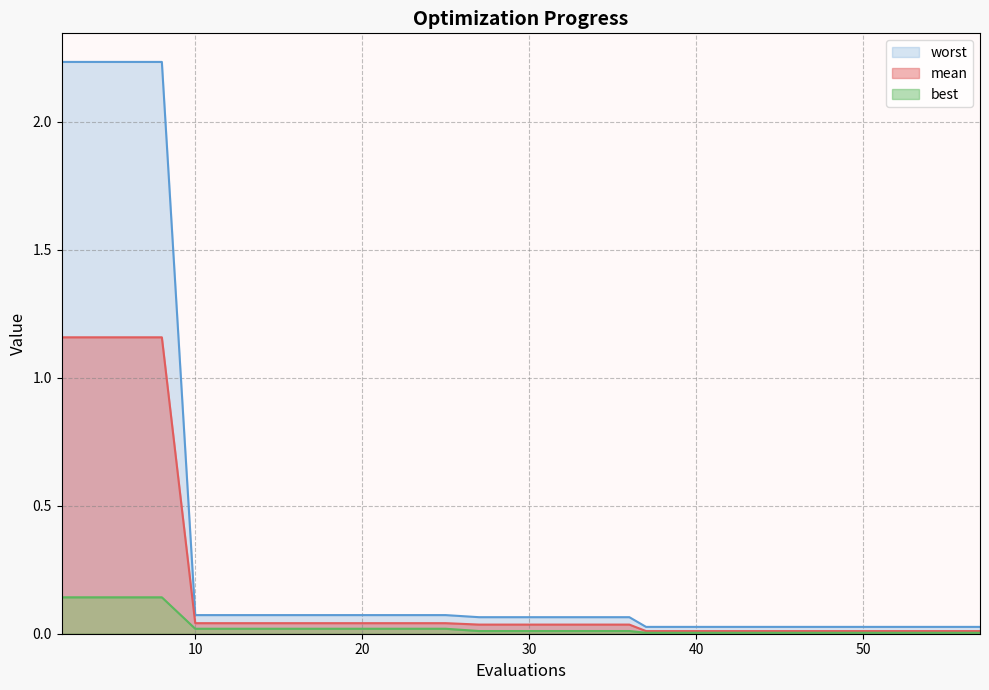

Rank the series by their maximum value, from lowest to highest.

best, mean, worst